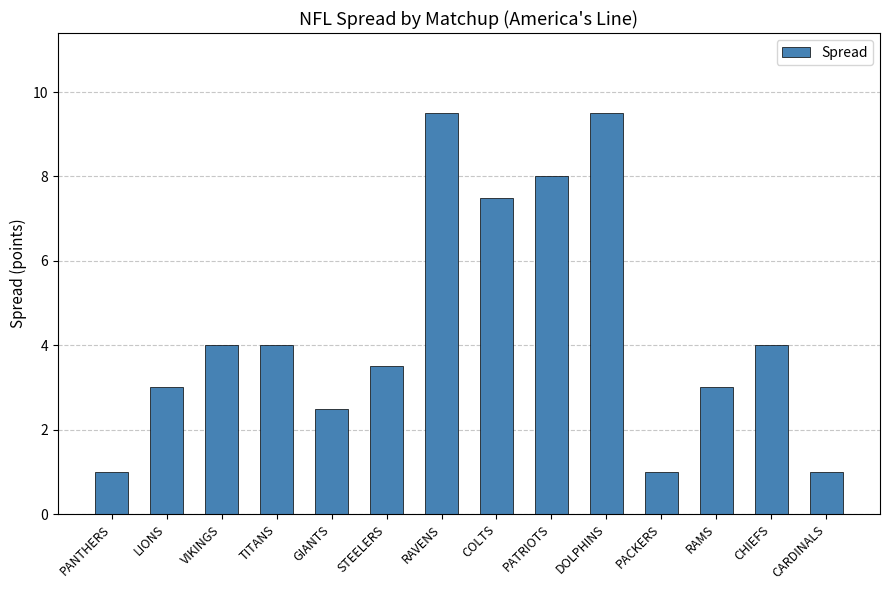

How many data points are less than 4?

7